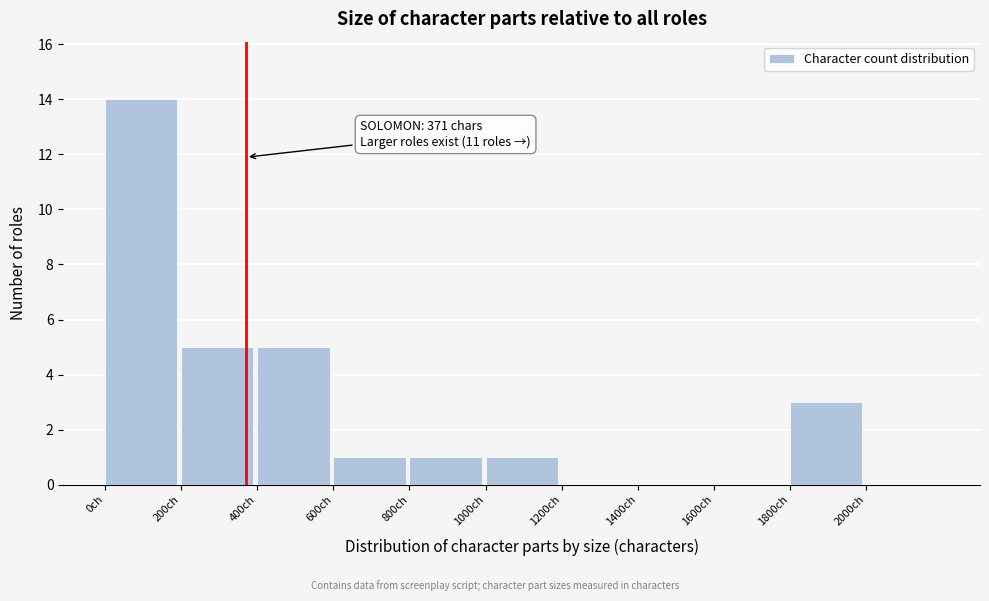

Which range on the x-axis has the tallest bar?

0 to 200